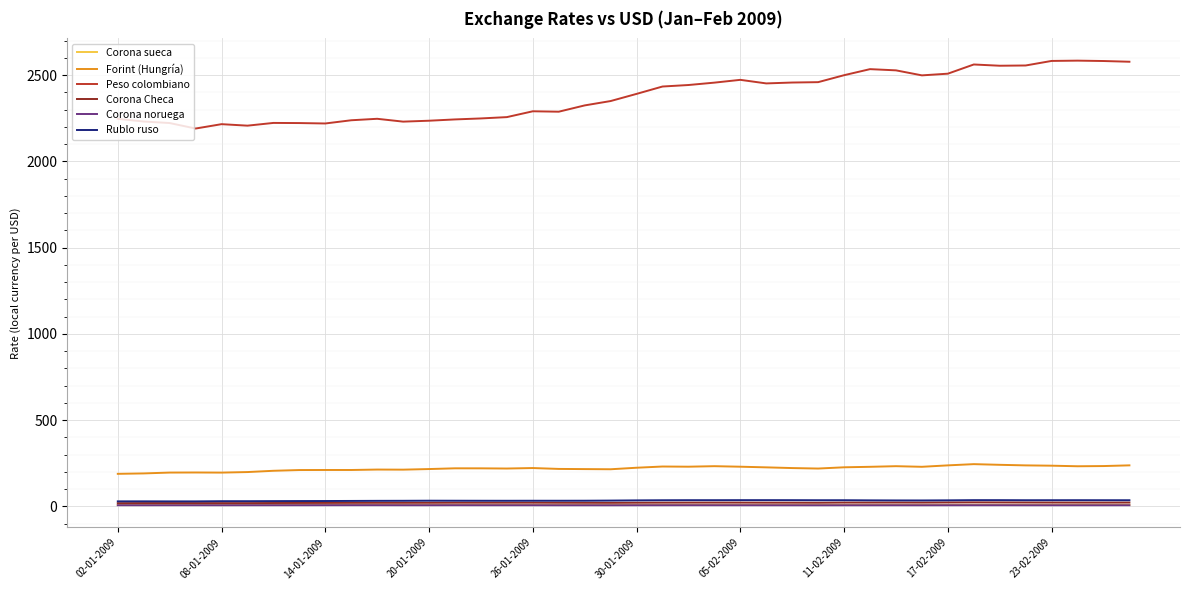

True or false: Forint (Hungría) and Corona Checa intersect in this chart.

False